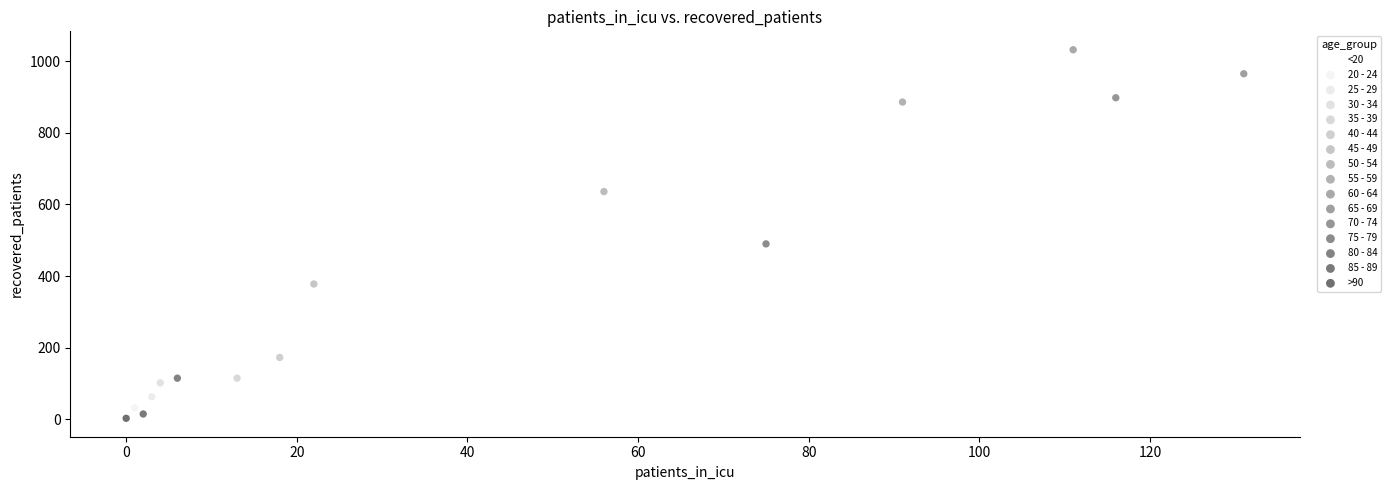

What are all the series names shown in the legend?

<20, 20 - 24, 25 - 29, 30 - 34, 35 - 39, 40 - 44, 45 - 49, 50 - 54, 55 - 59, 60 - 64, 65 - 69, 70 - 74, 75 - 79, 80 - 84, 85 - 89, >90